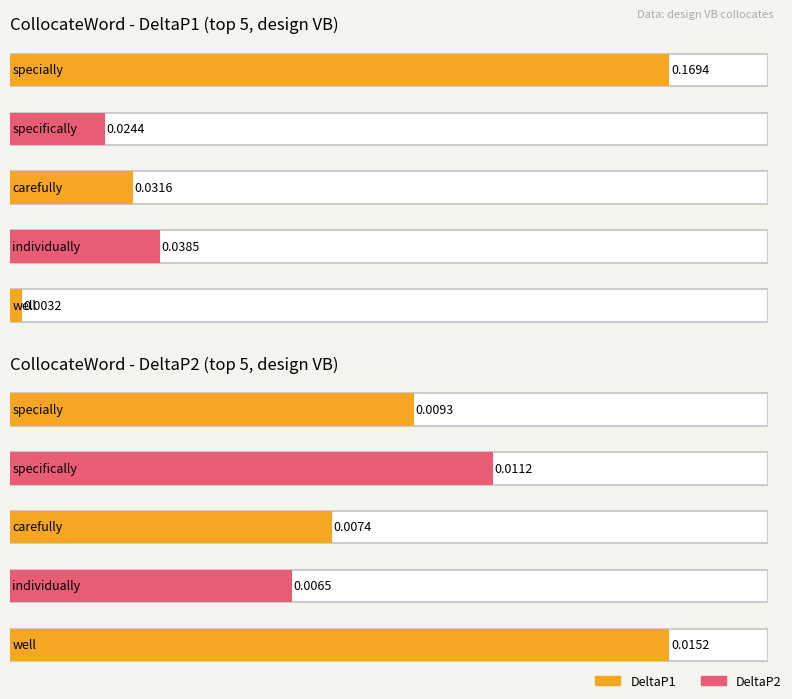

What is the difference between the maximum and minimum values in the DeltaP1 series?

0.2